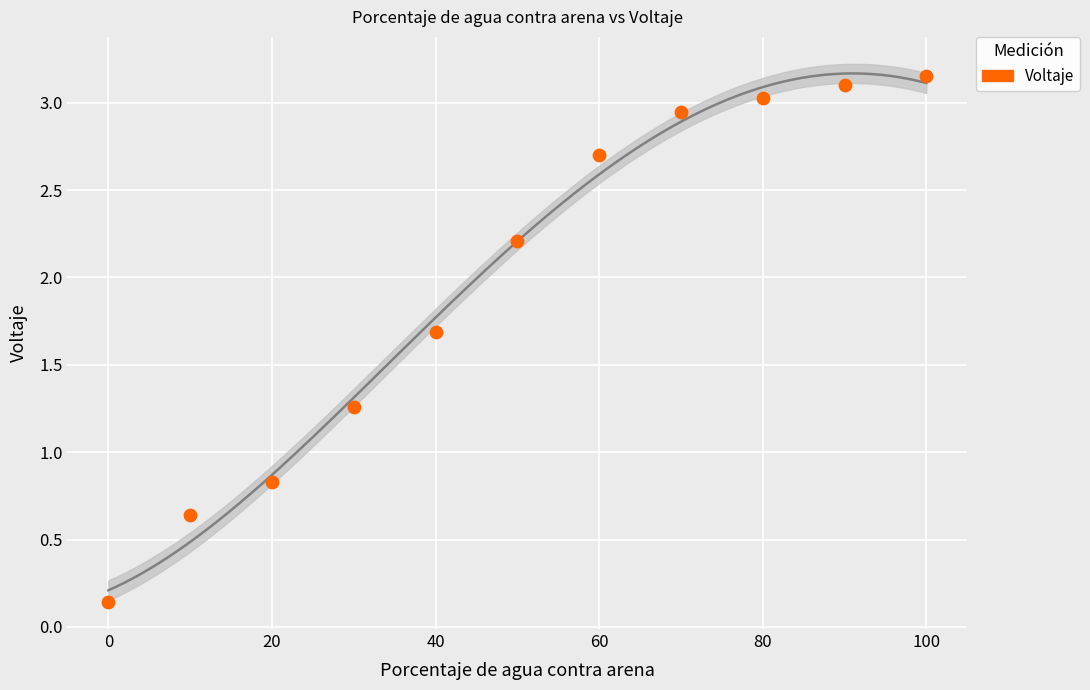

What is the range of X values (max minus min)?

100.0